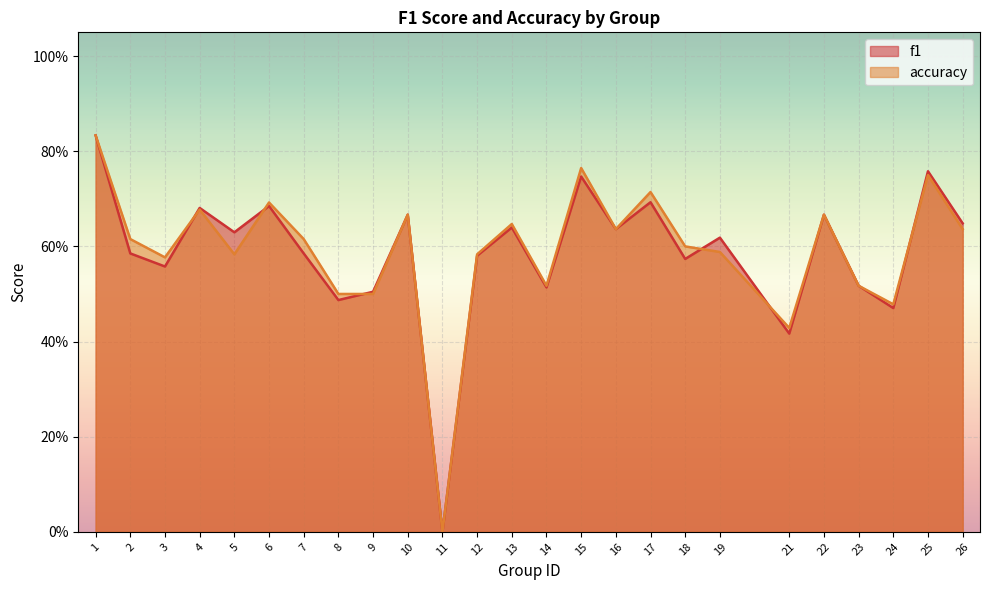

List the labels in order of accuracy value, largest first.

1, 15, 25, 17, 6, 4, 10, 22, 13, 16, 26, 2, 7, 18, 19, 5, 12, 3, 14, 23, 8, 9, 24, 21, 11